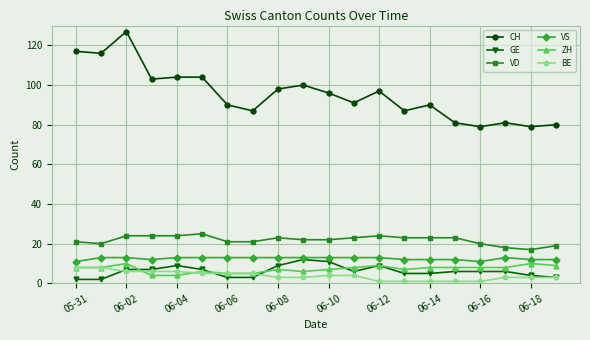

How many data points in VD are less than 23?

10